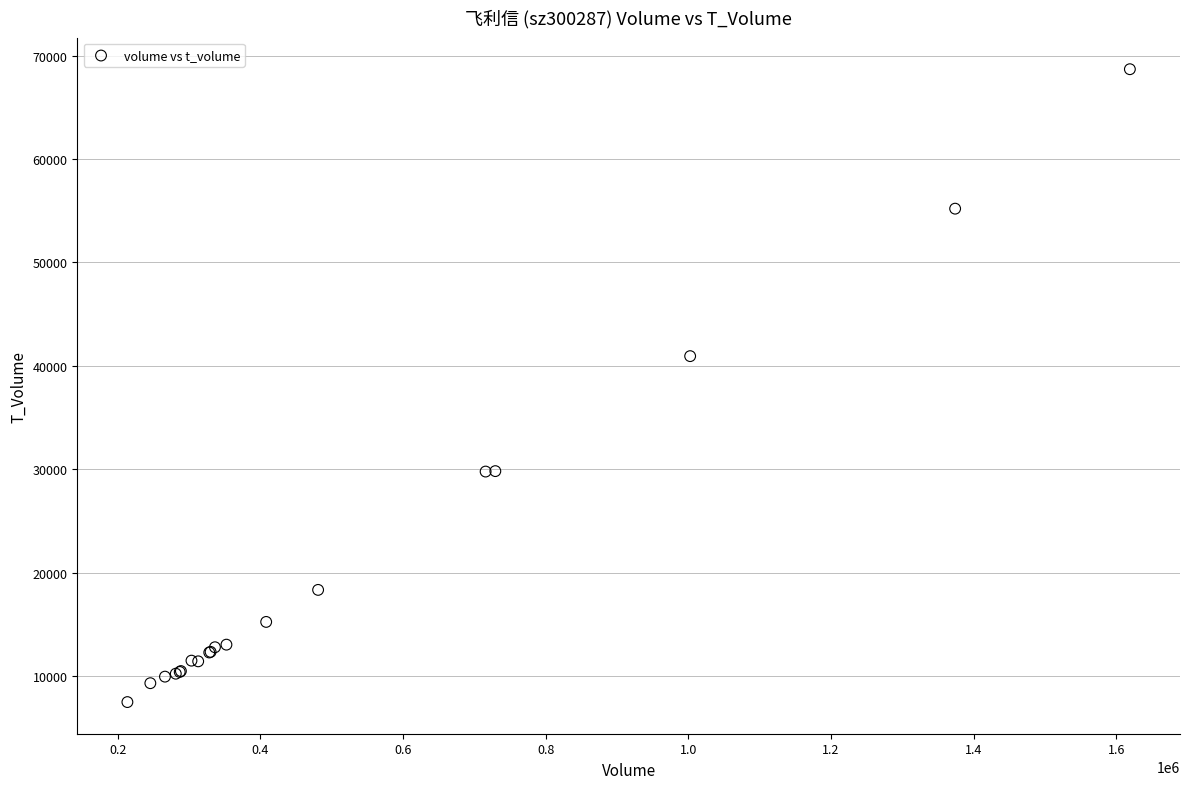

What Y value in the scatter plot is closest to 38089?

40942